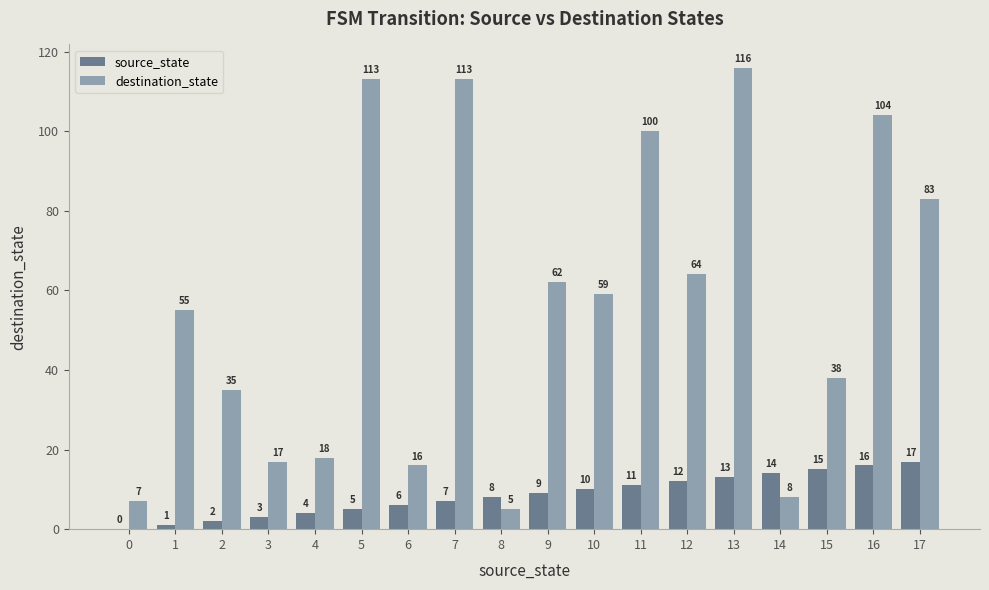

How many positive values does the source_state series have?

17